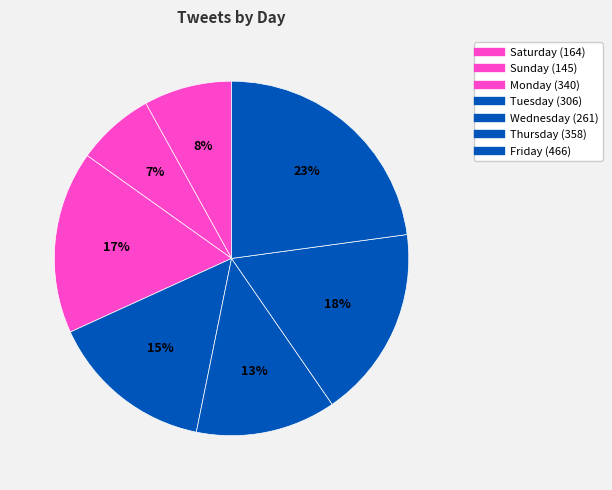

Does Thursday represent more than half of the total?

No